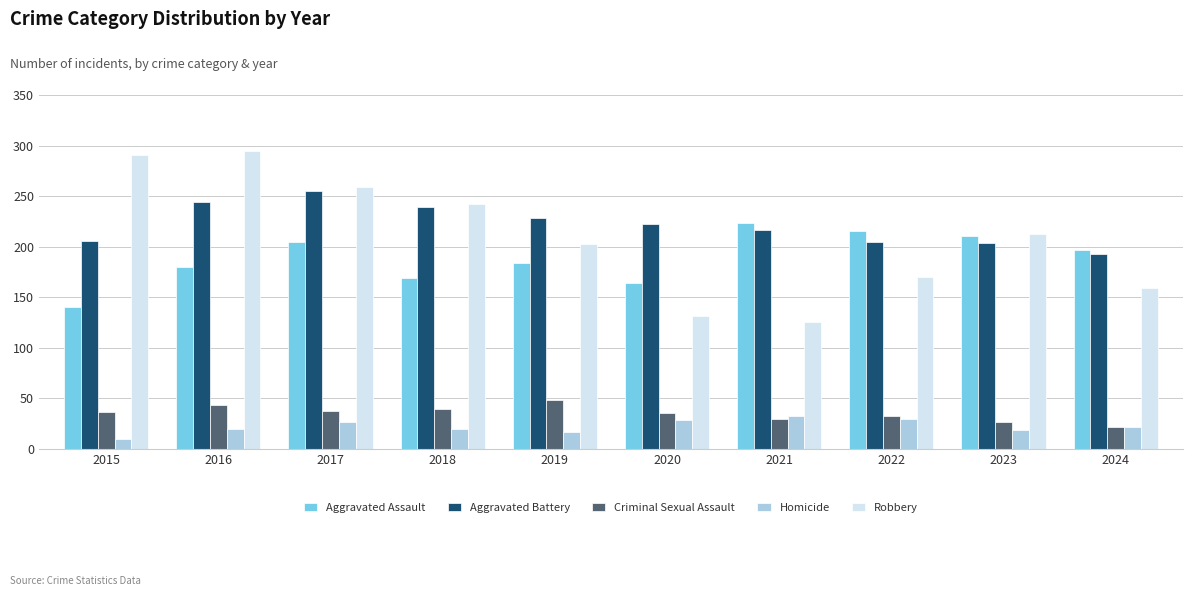

Rank the categories by Robbery value from lowest to highest.

2021, 2020, 2024, 2022, 2019, 2023, 2018, 2017, 2015, 2016